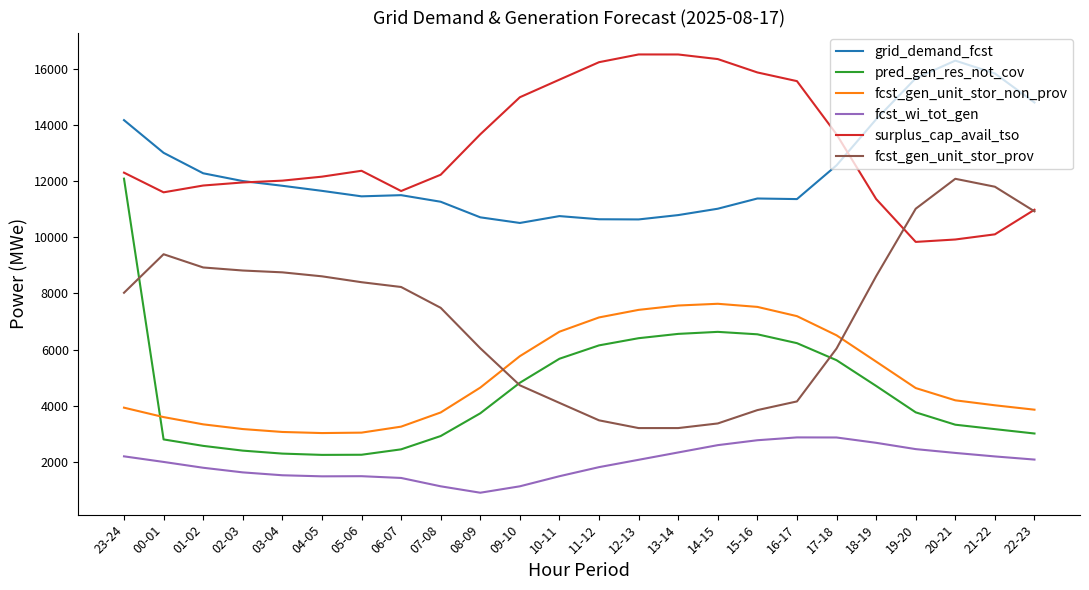

What is the spread (max minus min) of values at 00-01?

11030